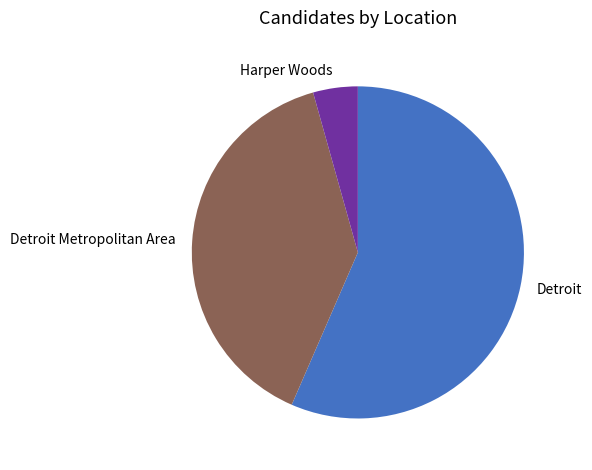

What is the ratio of the value at Harper Woods to the value at Detroit?

0.1